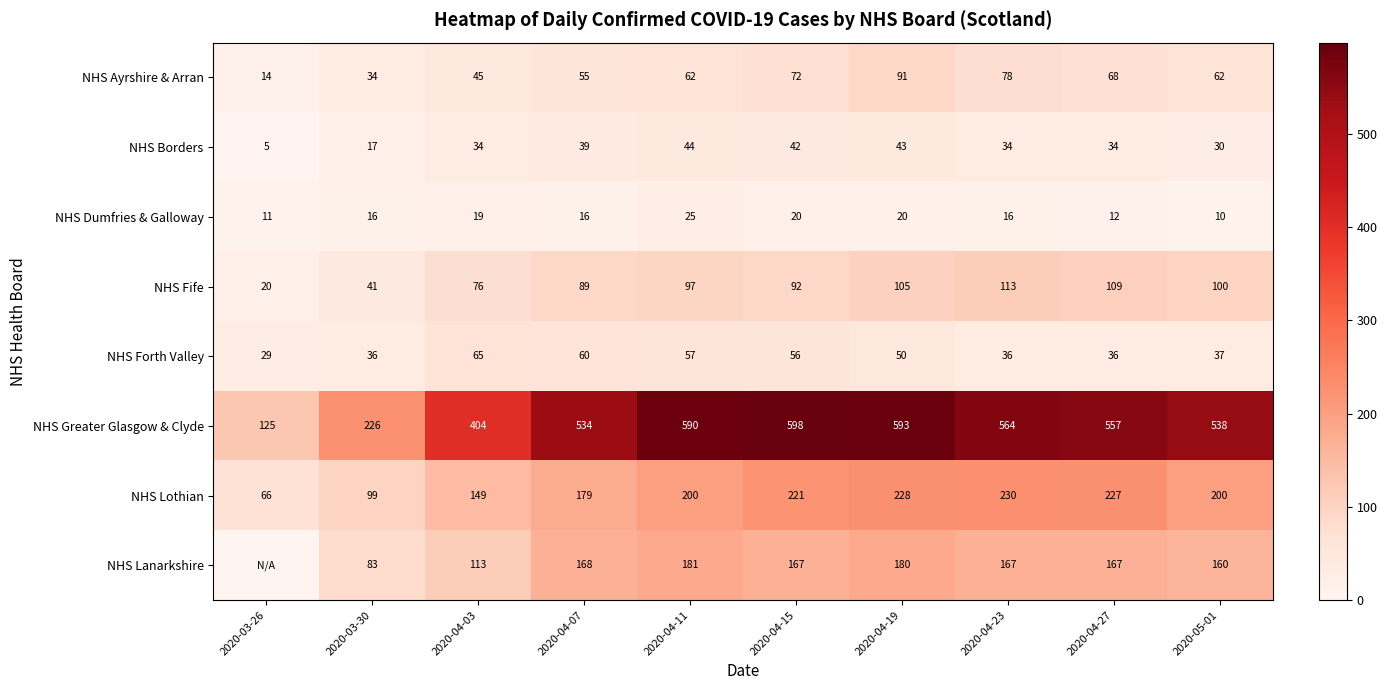

At which label does NHS Borders reach its minimum?

2020-03-26